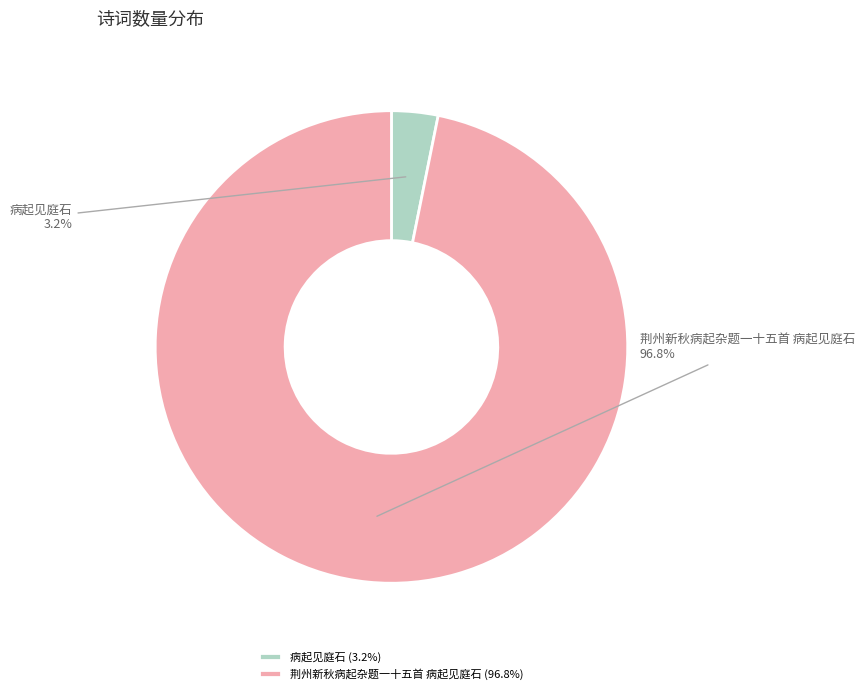

Which category accounts for the majority?

荆州新秋病起杂题一十五首 病起见庭石